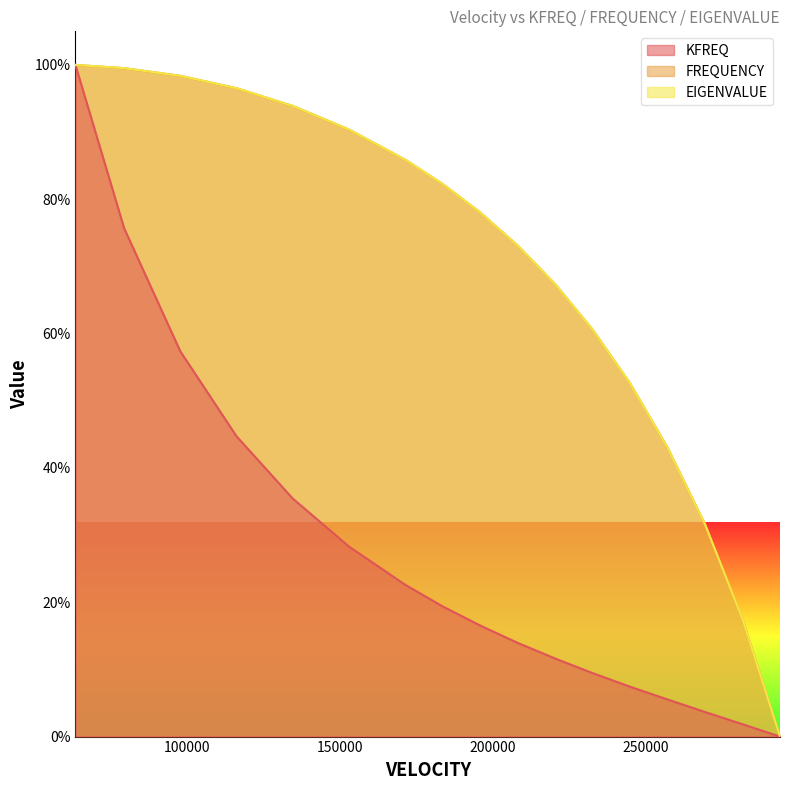

What is the maximum value for EIGENVALUE?

100.0